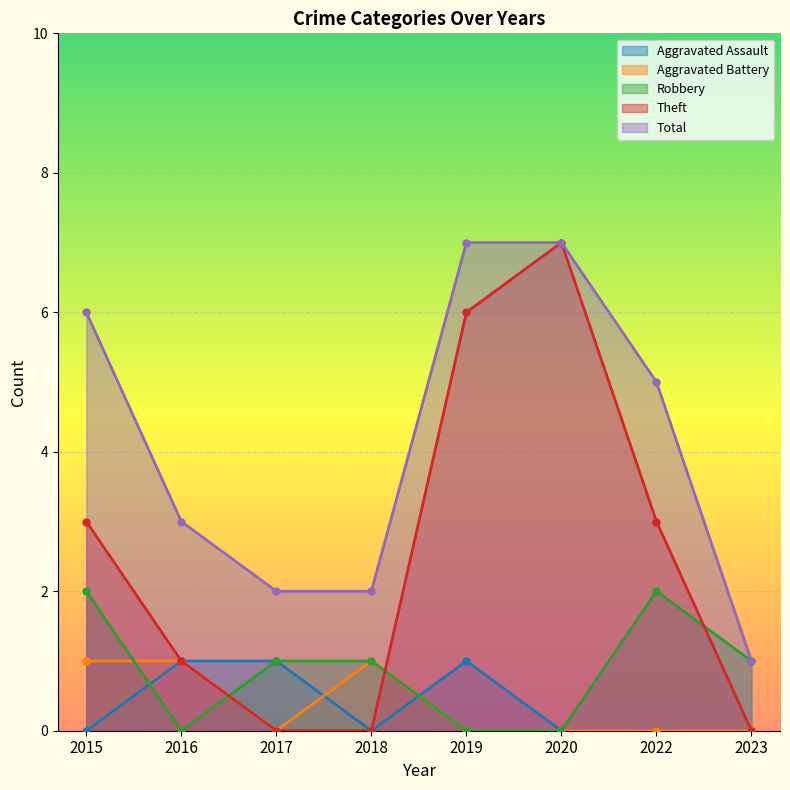

Between 2022 and 2019, which is larger?

2019